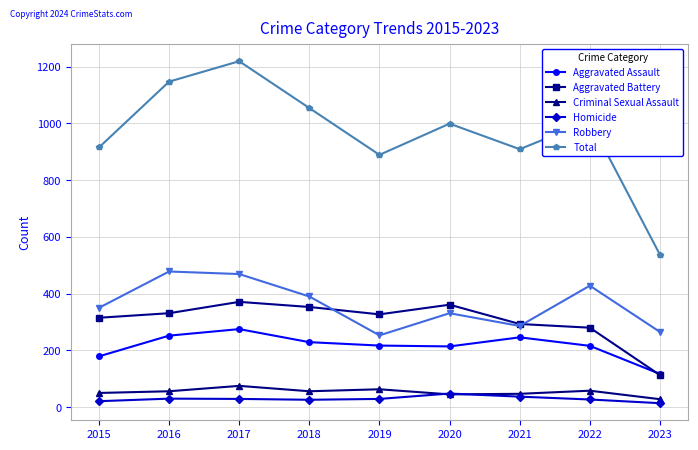

What is the difference between the maximum and minimum values in the Robbery series?

225